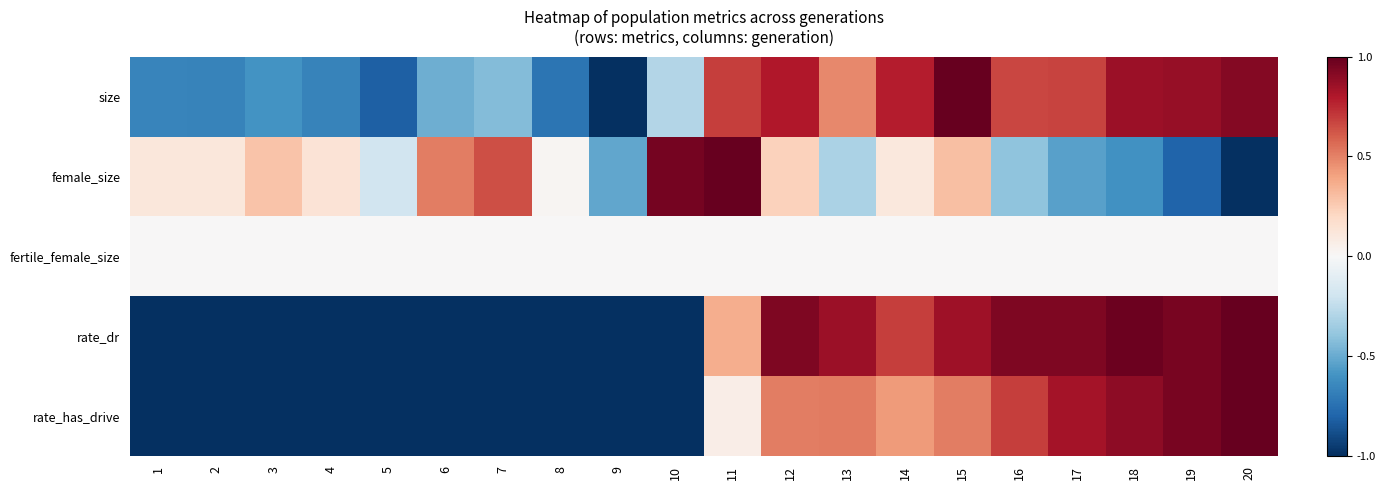

Which series has the widest spread of values?

size